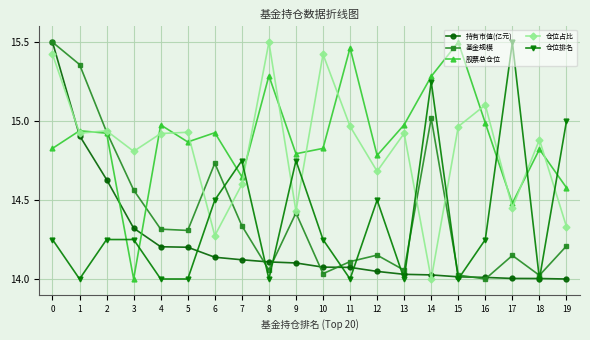

How many interior local peaks does the 基金规模 series have?

5